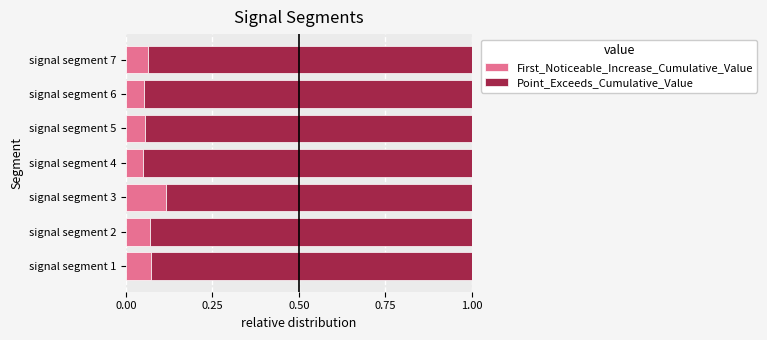

True or false: First_Noticeable_Increase_Cumulative_Value has a value of 0.2 at signal segment 3.

False